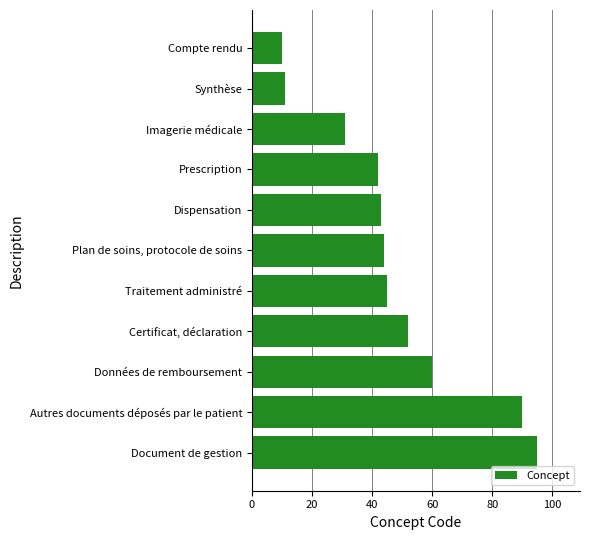

Between Document de gestion and Compte rendu, which is larger?

Document de gestion